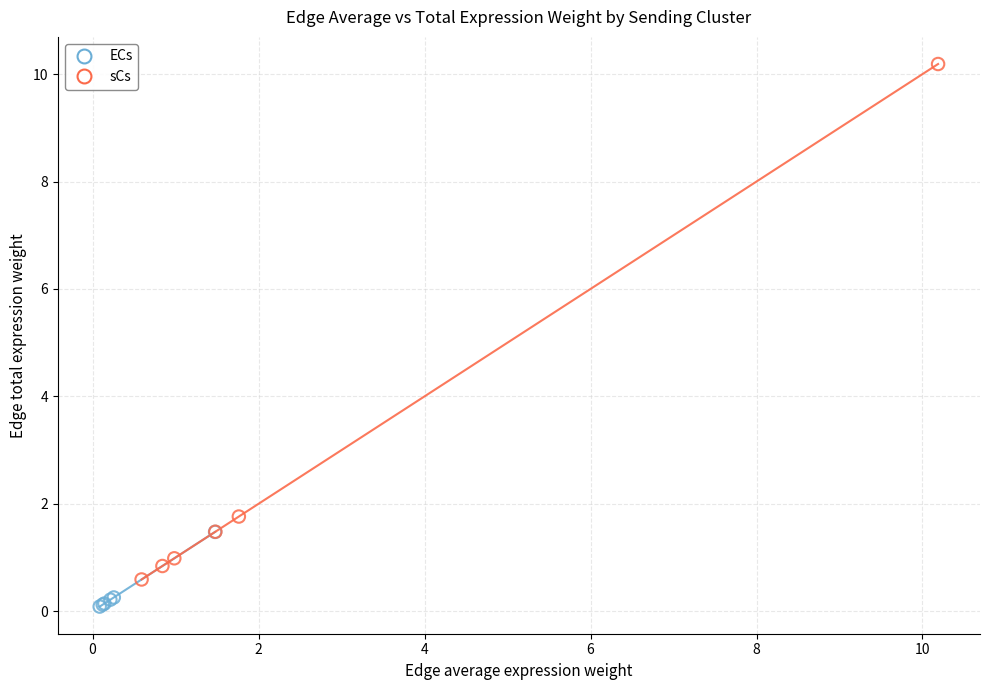

Which series has the widest spread of Y values?

sCs